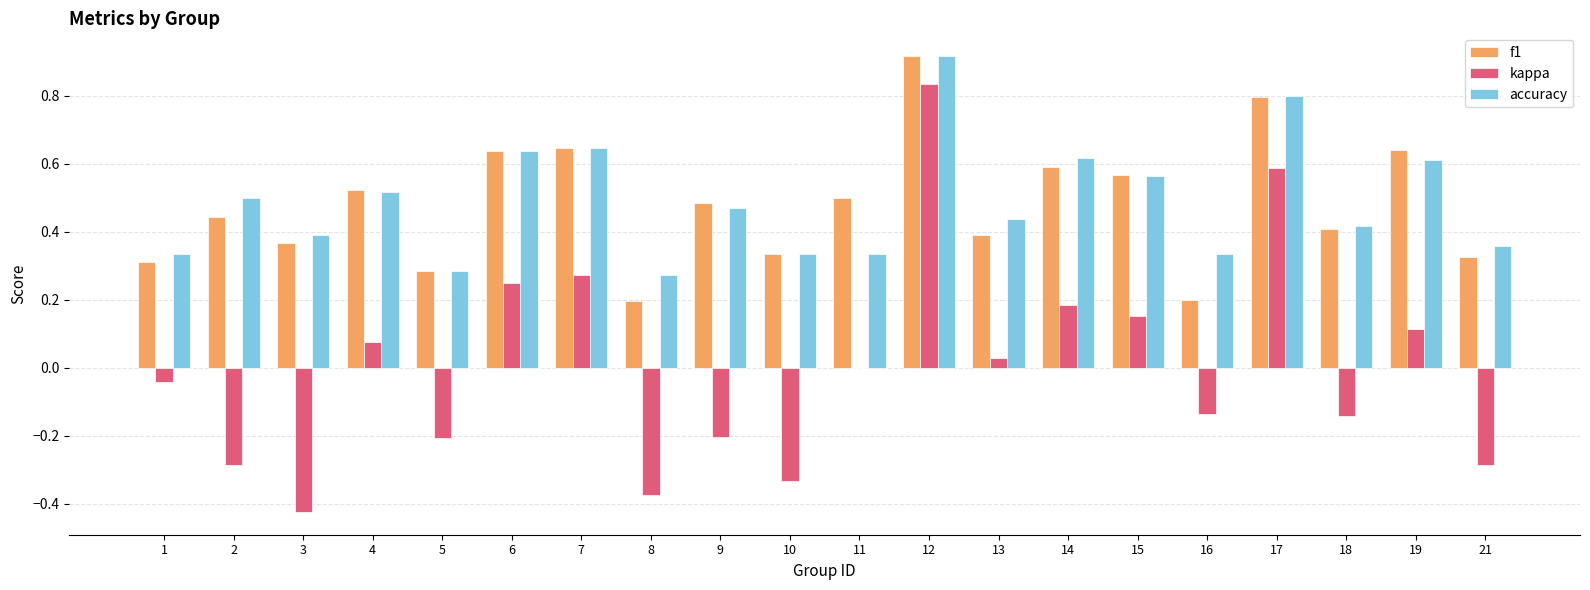

The value of f1 at 14 is 0.9. True or false?

False